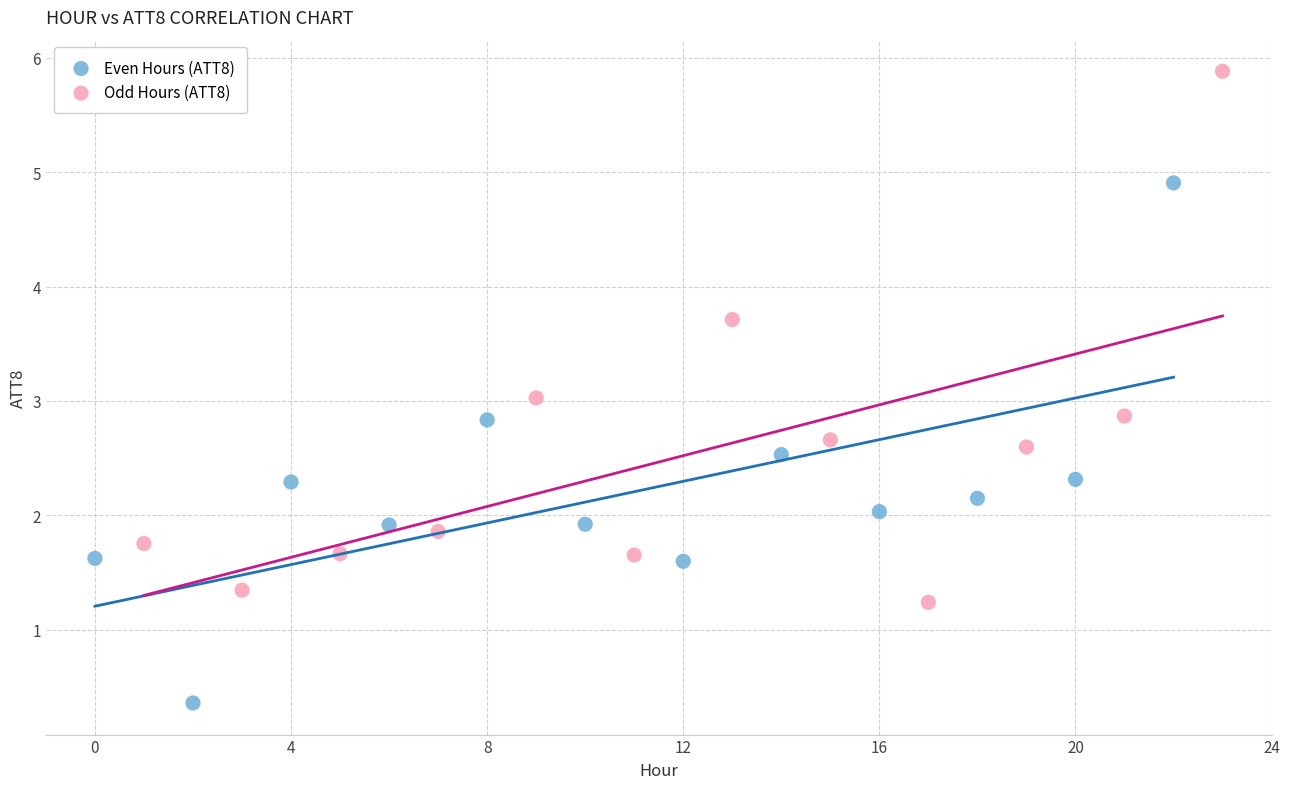

Which series contains the highest Y value?

Odd Hours (ATT8)